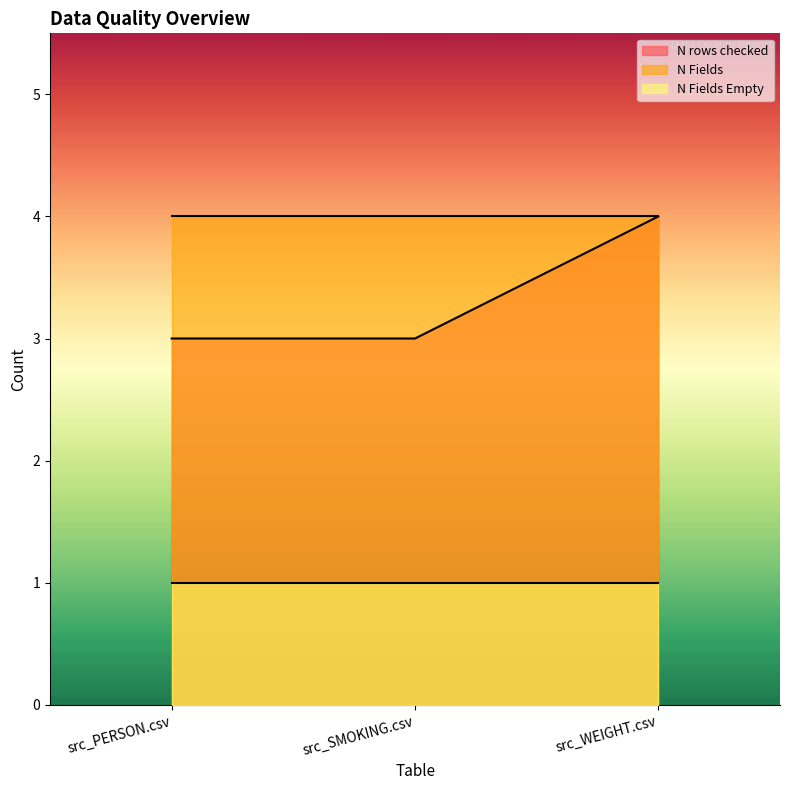

Which category has the lowest value in the N Fields Empty series?

src_PERSON.csv